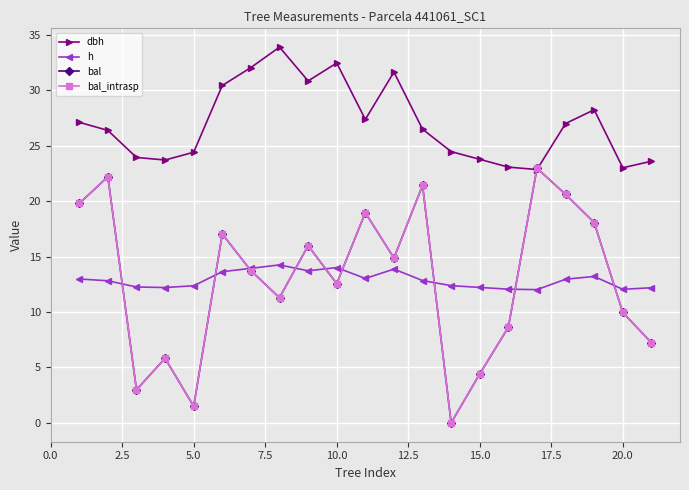

What is the maximum value shown in the chart?

33.9